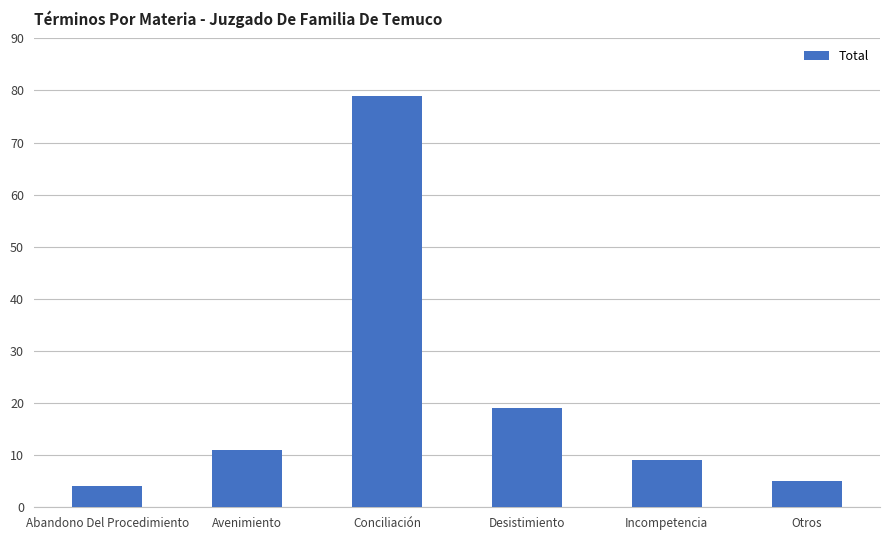

Which label corresponds to the smallest value in the chart?

Abandono Del Procedimiento